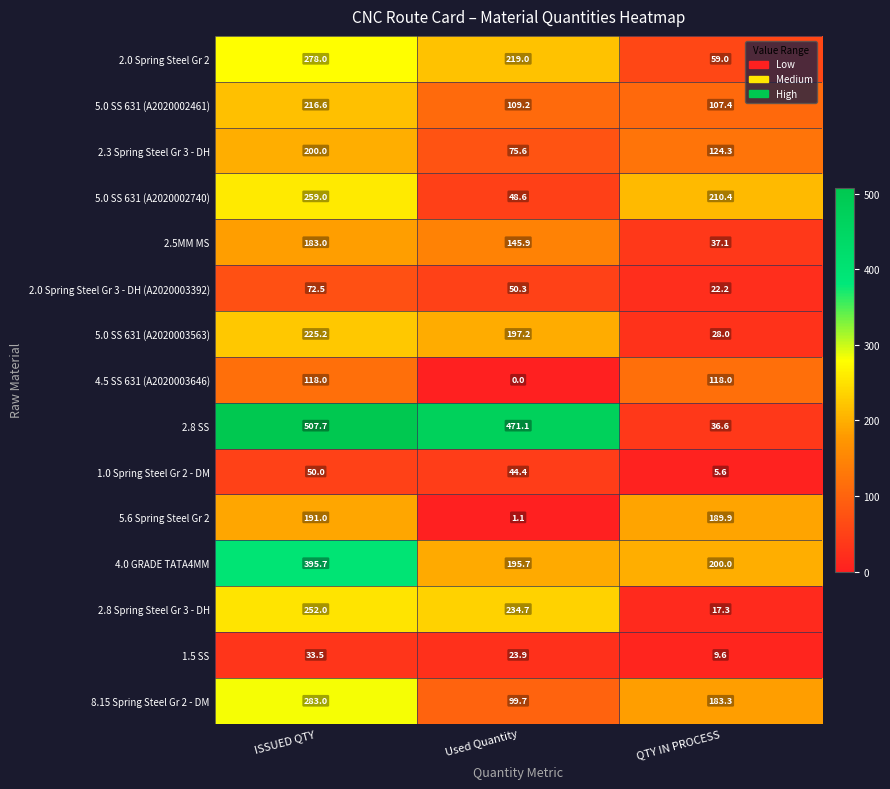

What is the sum of the 1.5 SS values at QTY IN PROCESS and Used Quantity?

33.5